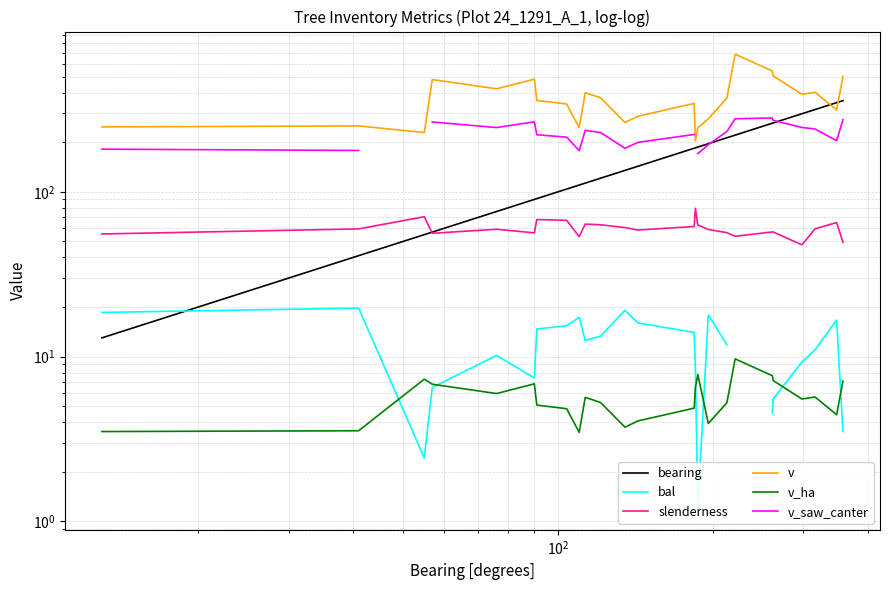

Count the number of categories in the chart.

25